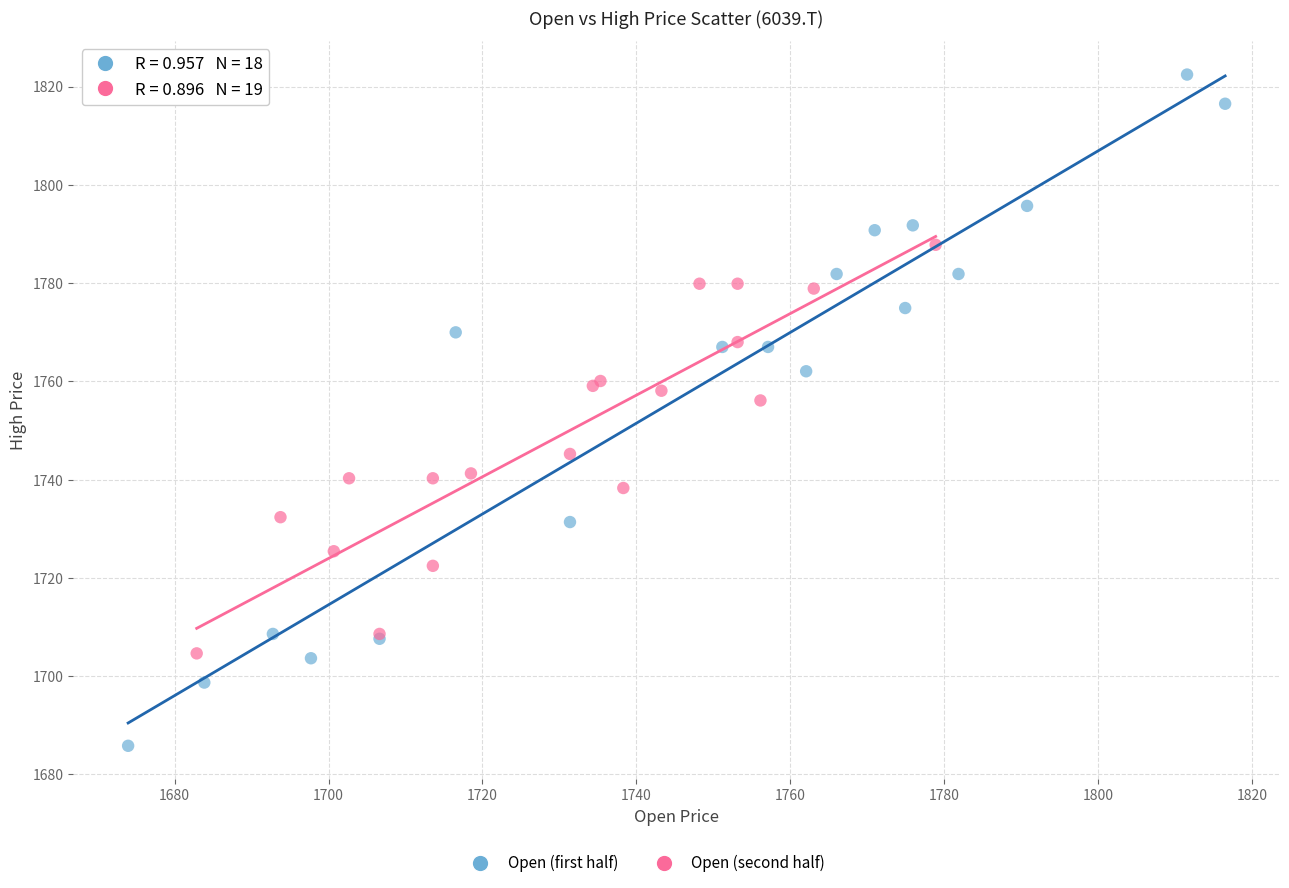

Which series reaches the maximum Y coordinate?

Open (first half)